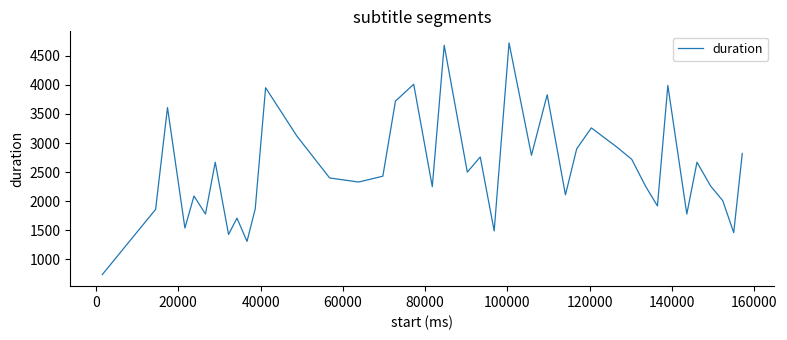

What is the smallest value displayed?

740